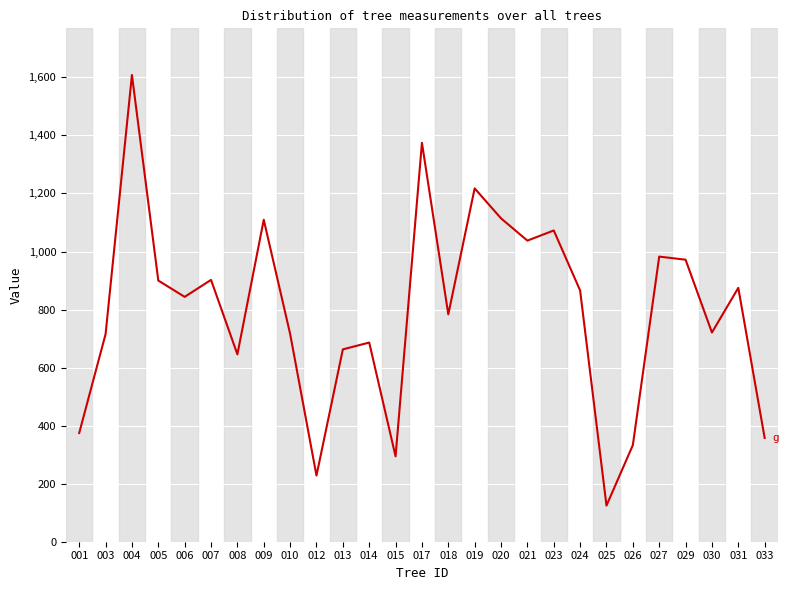

What is the change in value from 003 to 031?

+159.5